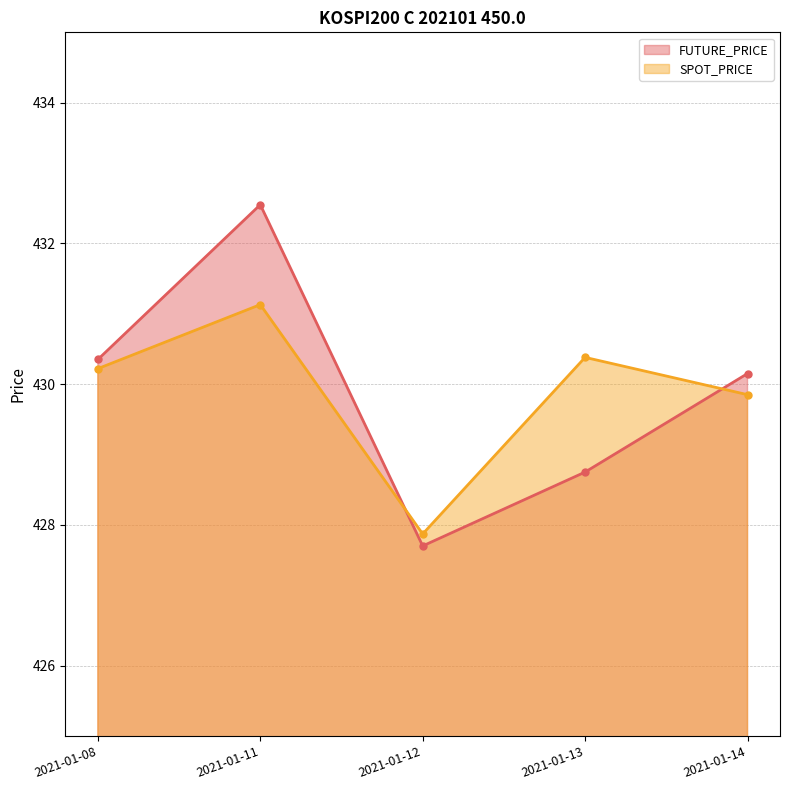

At which category does FUTURE_PRICE reach its first local valley?

2021-01-12